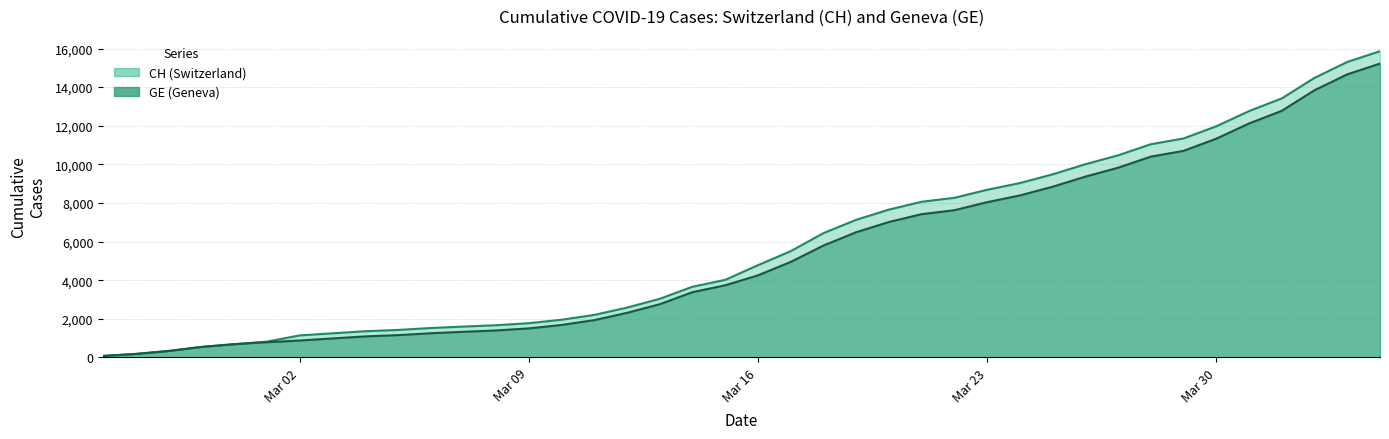

How many data points in CH are less than 4775?

20